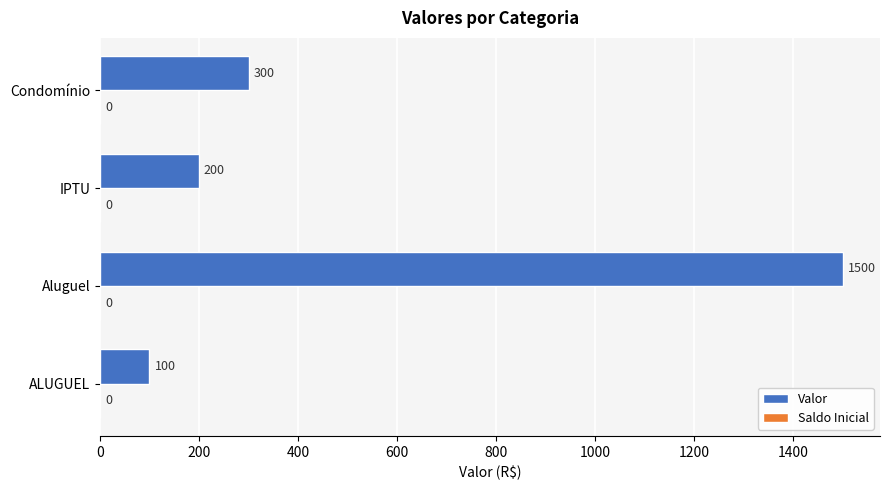

What is the smallest value displayed?

100